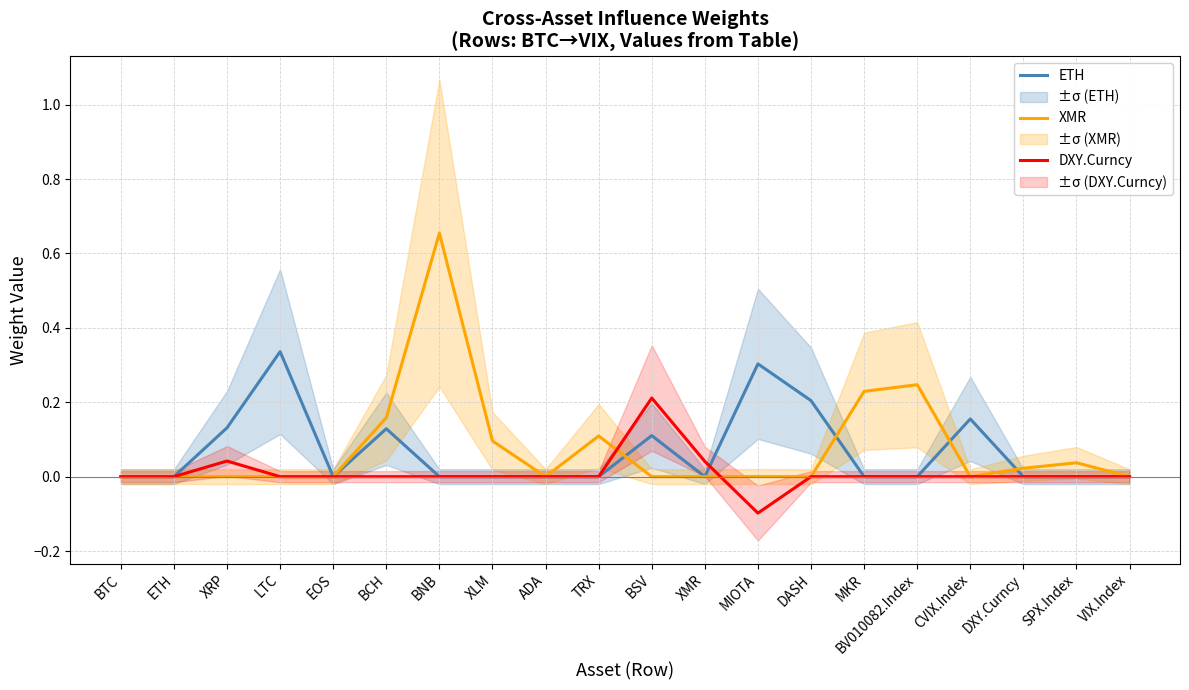

The value of XMR at BNB is 0.7. True or false?

True